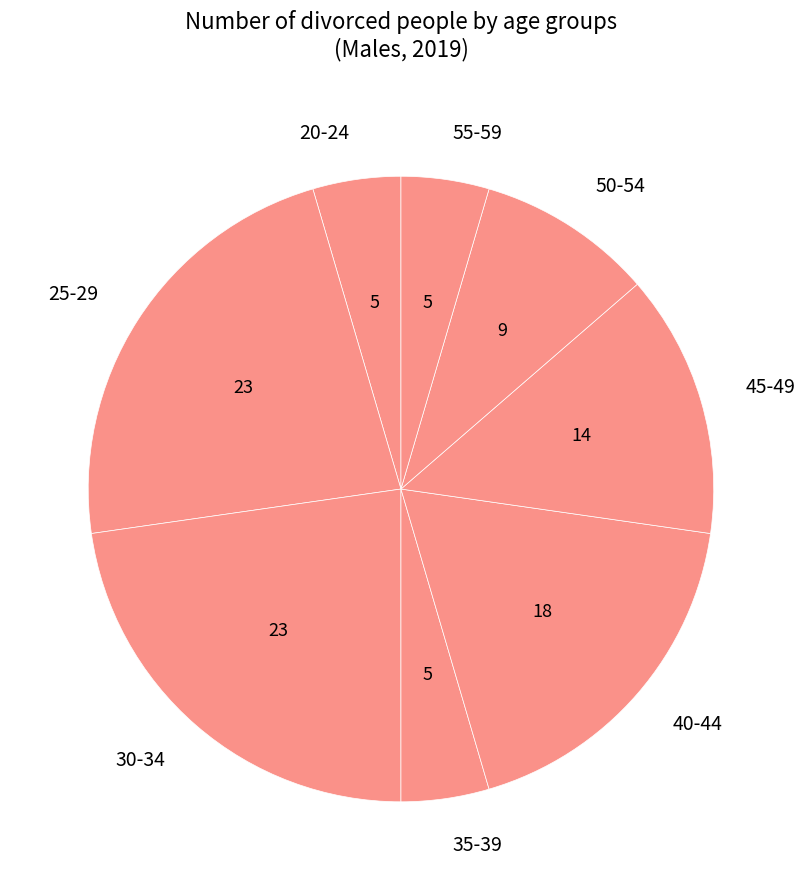

How many segments does this pie chart have?

8